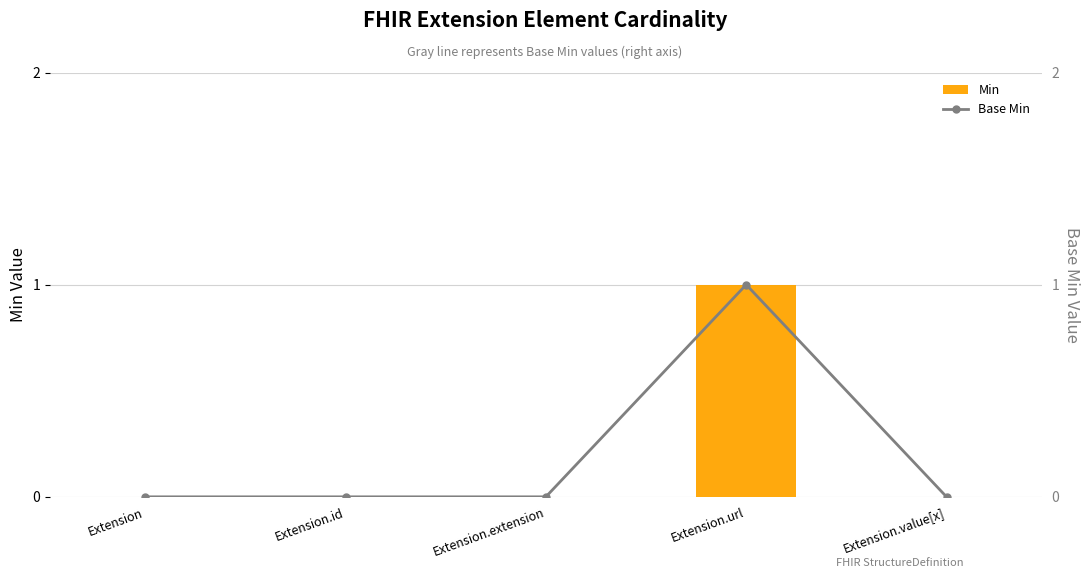

What is the maximum value shown in the chart?

1